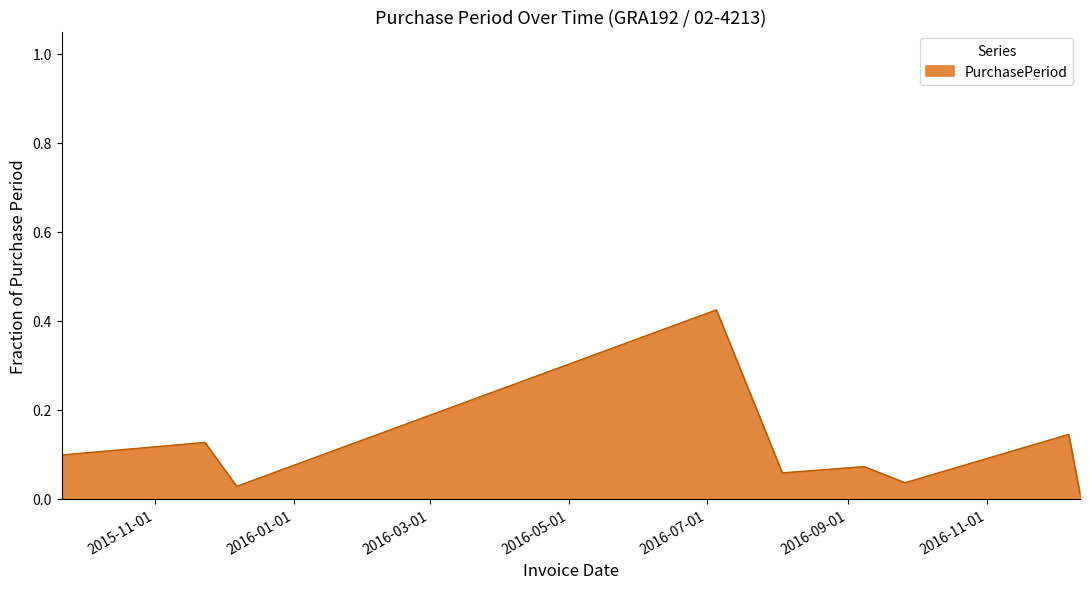

Rank the categories by value from lowest to highest.

2016-12-12, 2015-12-07, 2016-09-26, 2016-08-03, 2016-09-08, 2015-09-21, 2015-11-23, 2016-12-07, 2016-07-05